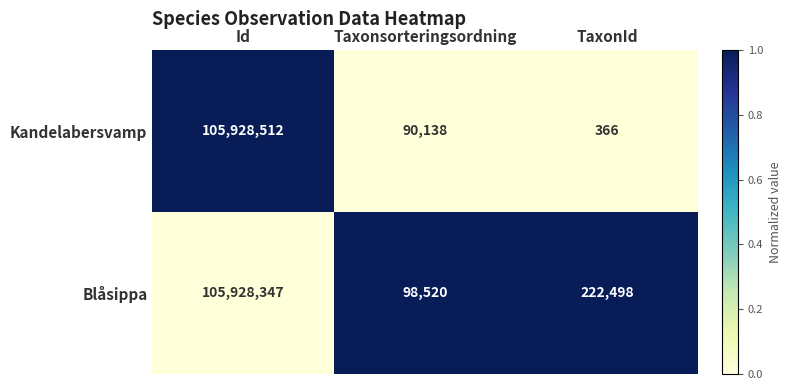

Where is Kandelabersvamp nearest to the value 52964439?

Taxonsorteringsordning